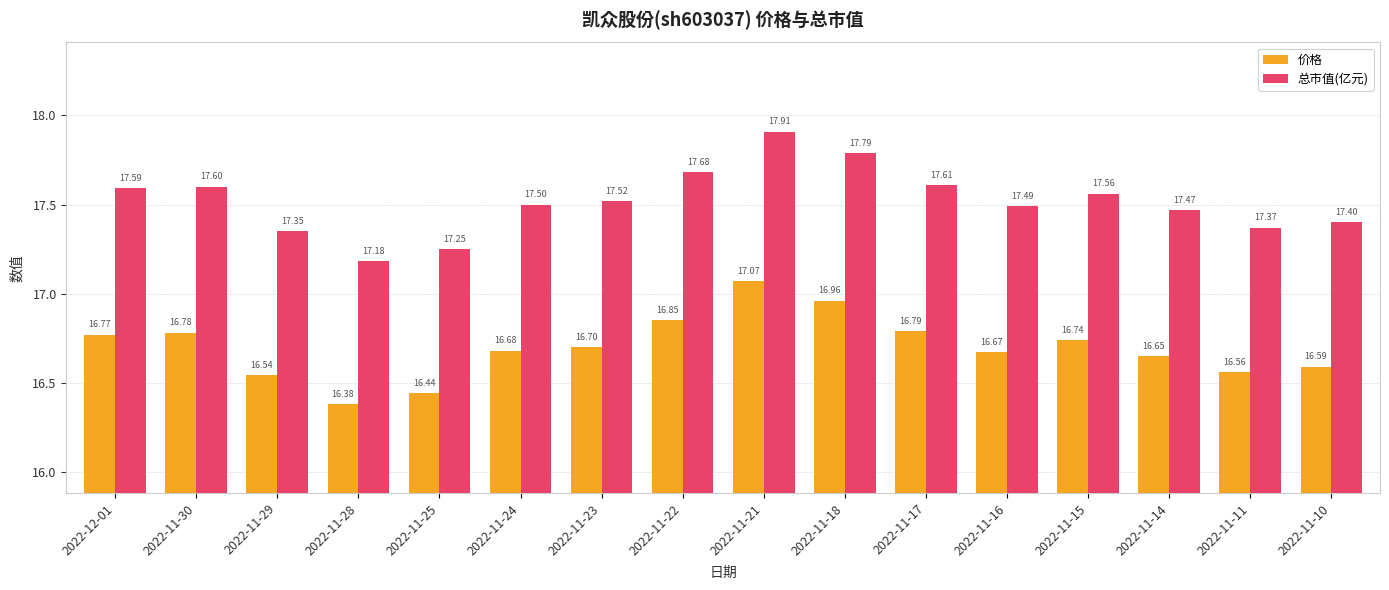

Which series has the largest total across all categories?

总市值(亿元)